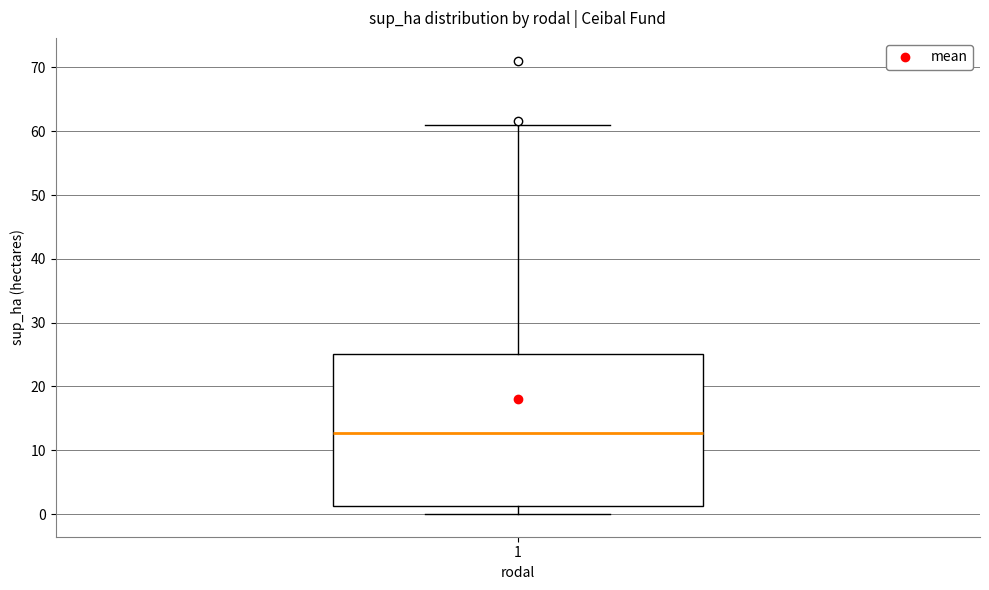

Where does the upper whisker of the box at x = 1 end on the y-axis? The values are not printed on the chart, so give them approximately, as read against the axis.

61